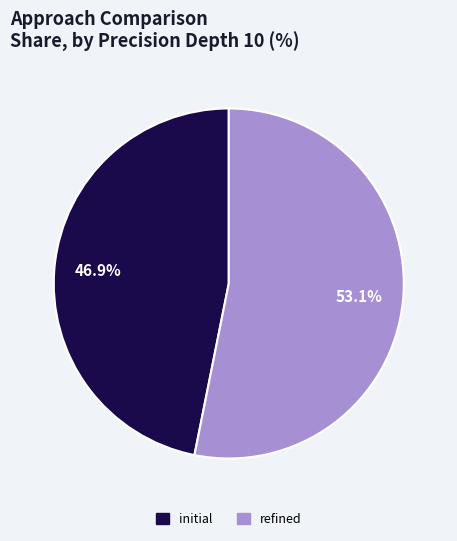

Which category has the smallest portion of the pie?

initial